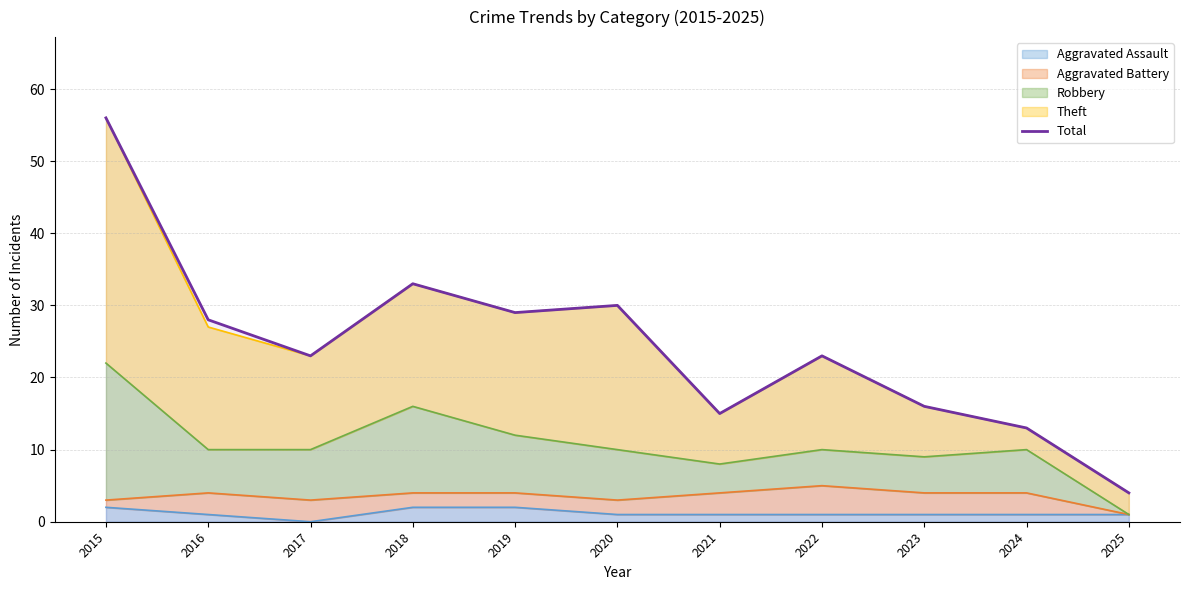

How many lines are shown in the chart?

1